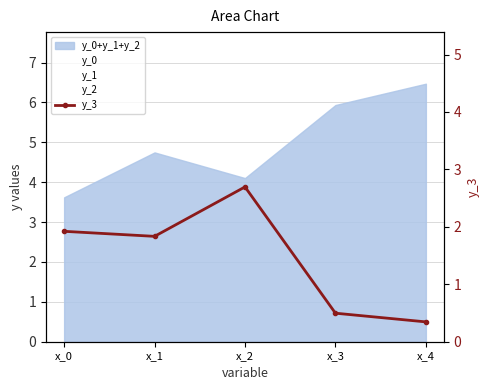

Rank the categories by value from highest to lowest.

x_2, x_0, x_1, x_3, x_4